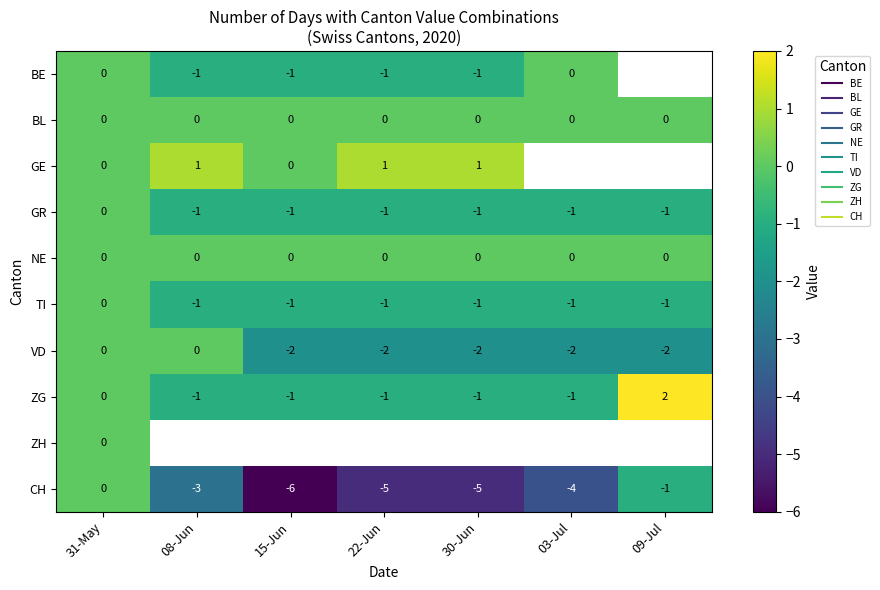

At which label is CH closest to -3?

08-Jun